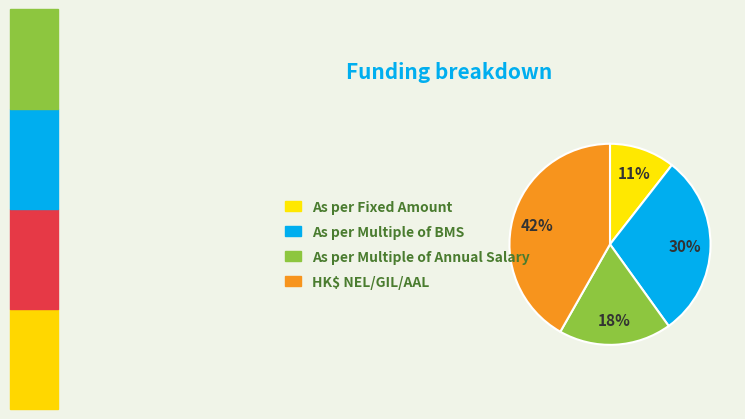

Combined, do As per Fixed Amount and HK$ NEL/GIL/AAL account for over 50%?

Yes